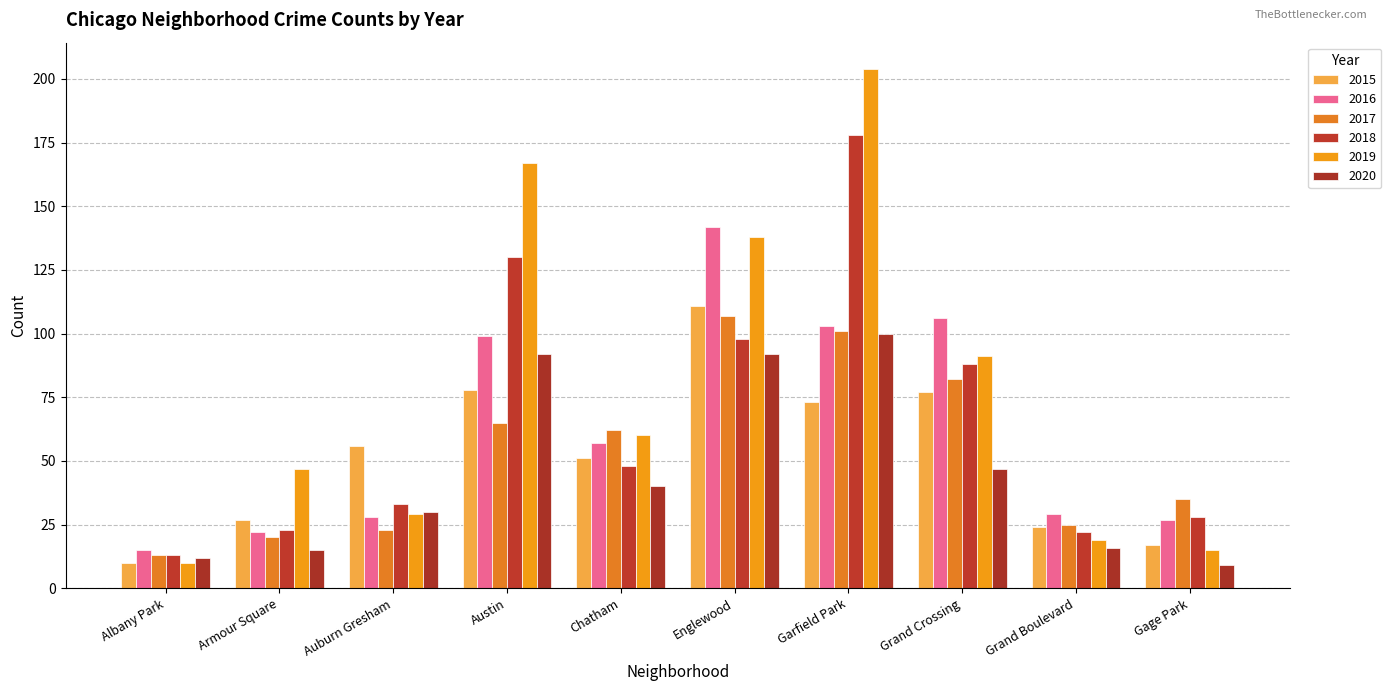

What is the total value across all series at Garfield Park?

759